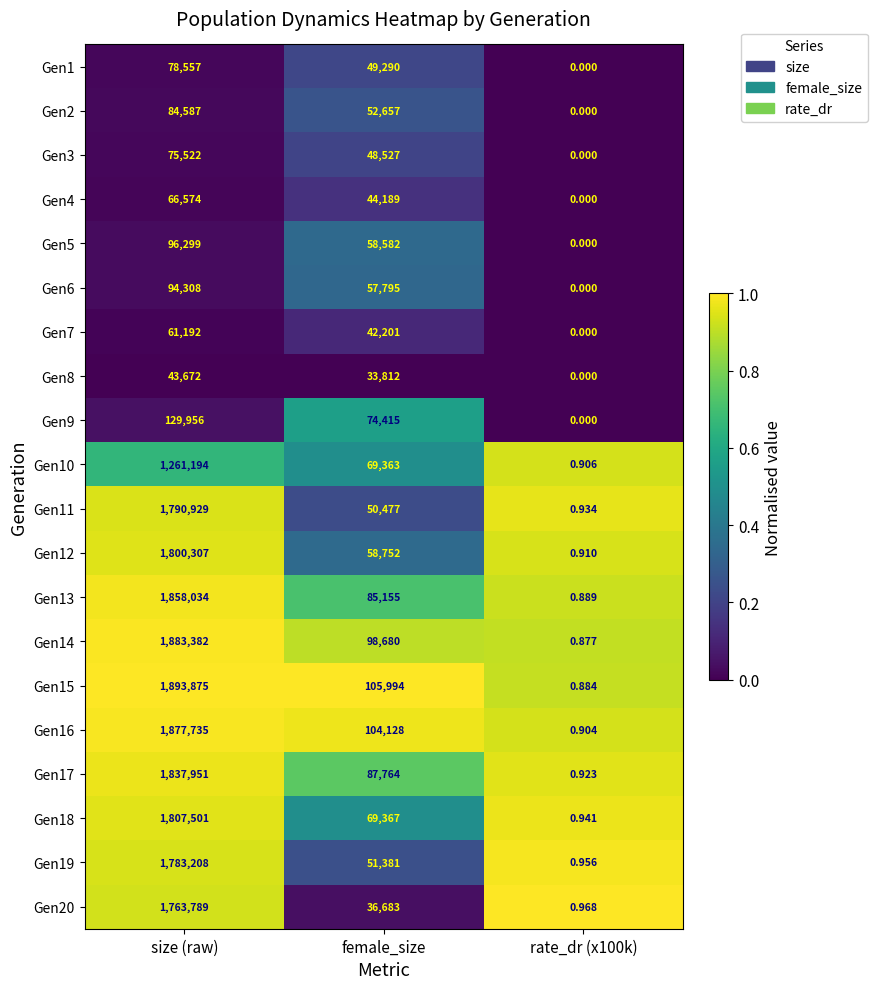

What is the total value across all series at size (raw)?

20288572.0